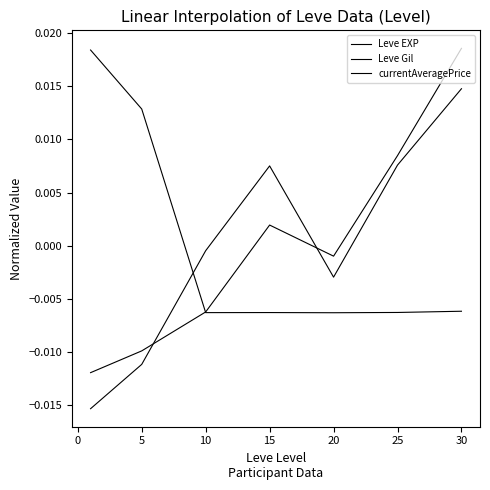

Does the chart have visible grid lines?

No